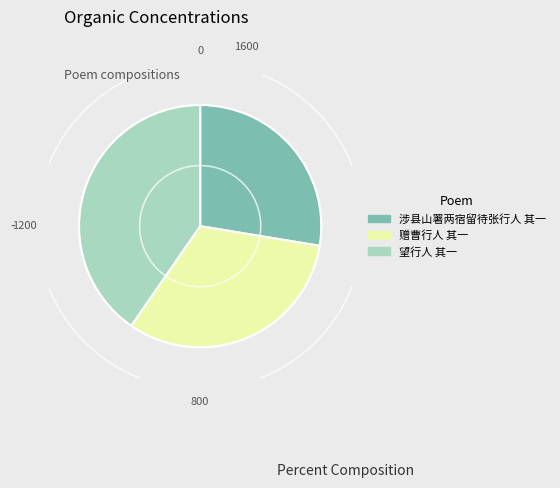

Which category has the biggest portion of the pie?

望行人 其一